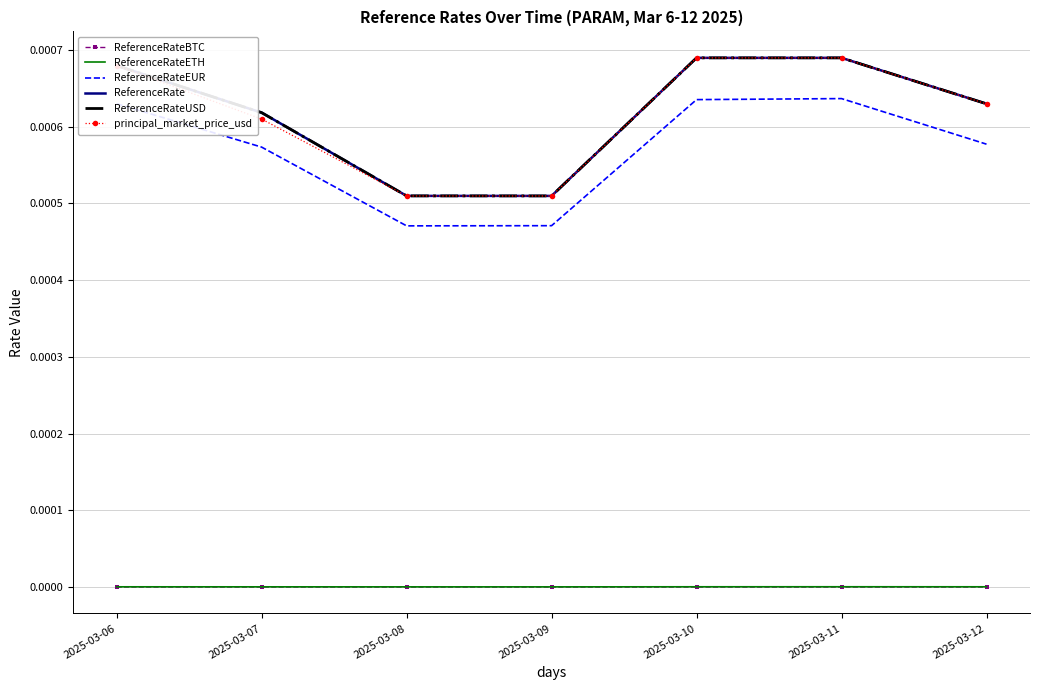

The value of principal_market_price_usd at 2025-03-10 is 0.0. True or false?

True